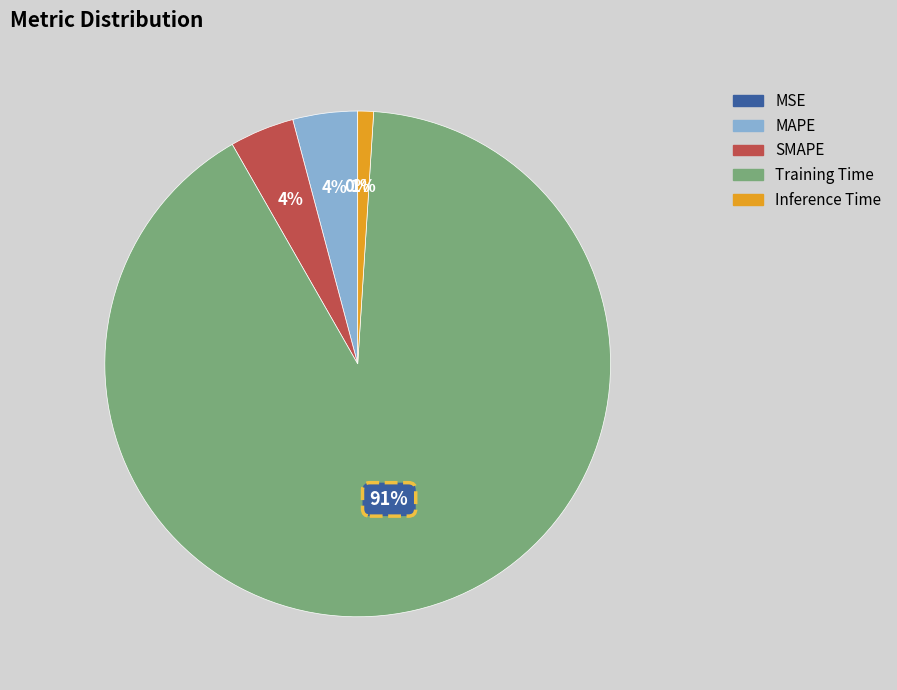

To the nearest percent, what is the difference between the largest and smallest slice percentages?

91%